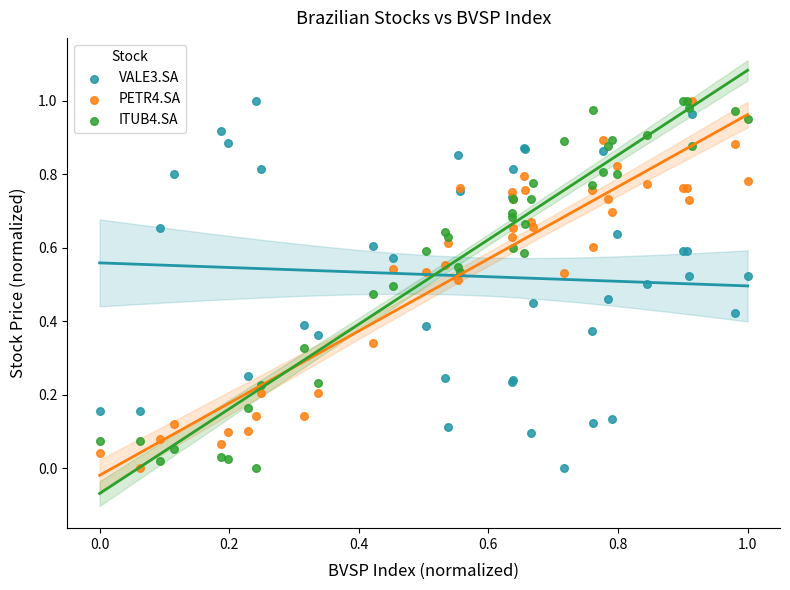

What are all the series names shown in the legend?

VALE3.SA, PETR4.SA, ITUB4.SA